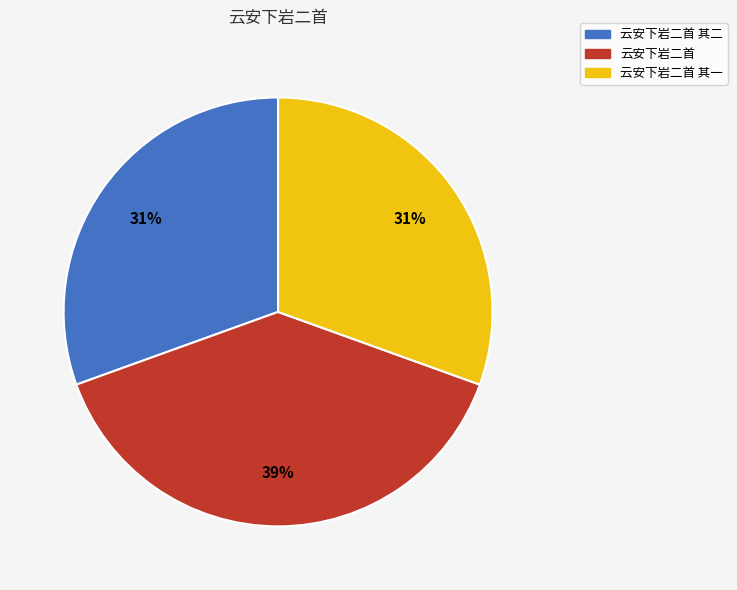

To the nearest percent, what is the average slice percentage?

33%